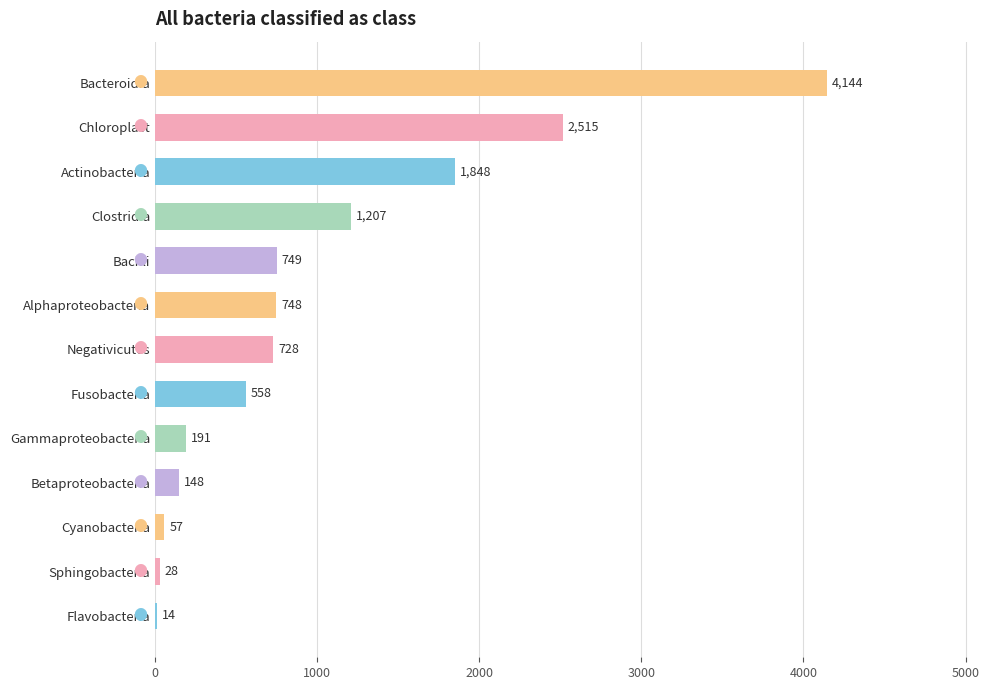

What is the greatest value displayed?

4144